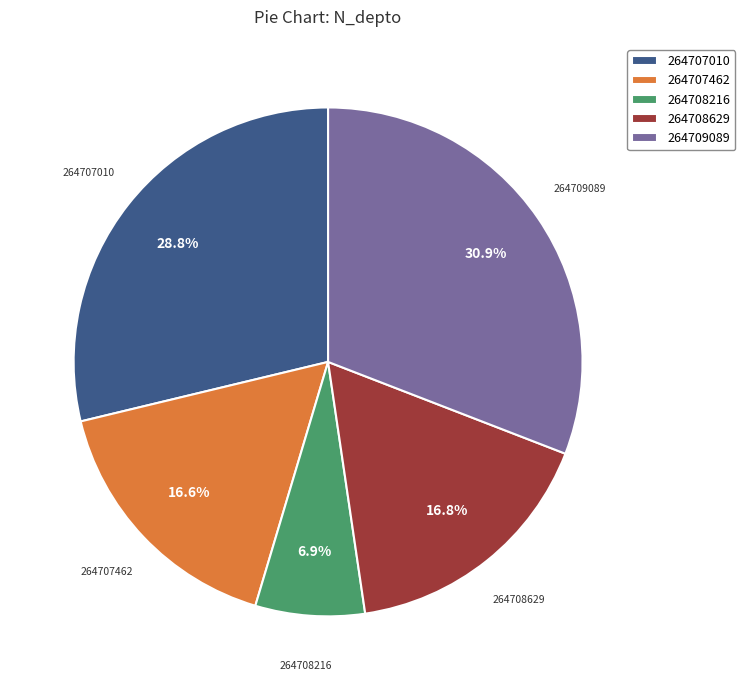

To the nearest percent, what is the difference between the 264707462 and 264707010 slice percentages?

12%